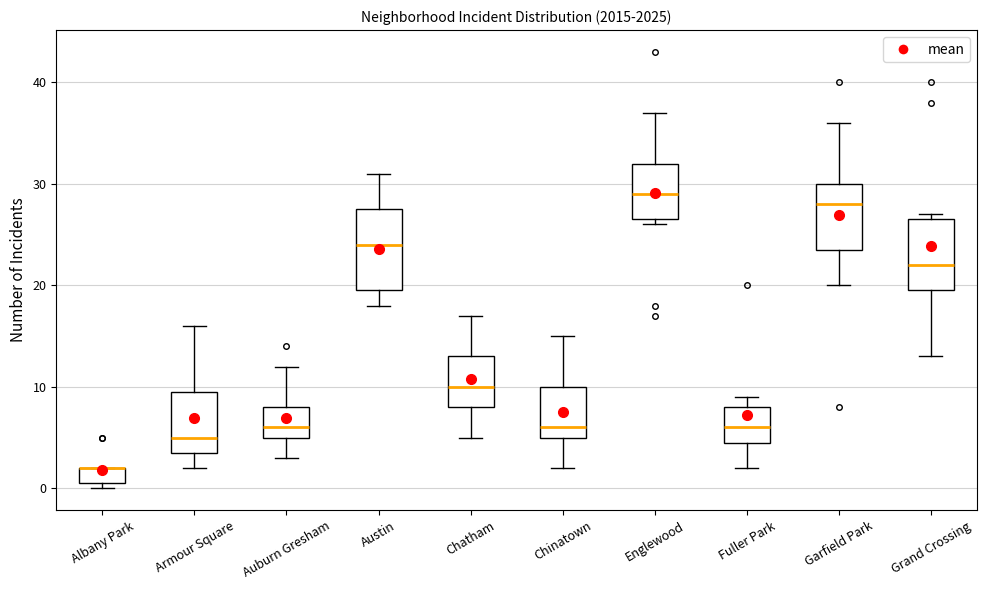

Which box is the tallest, from its lower edge to its upper edge?

Austin